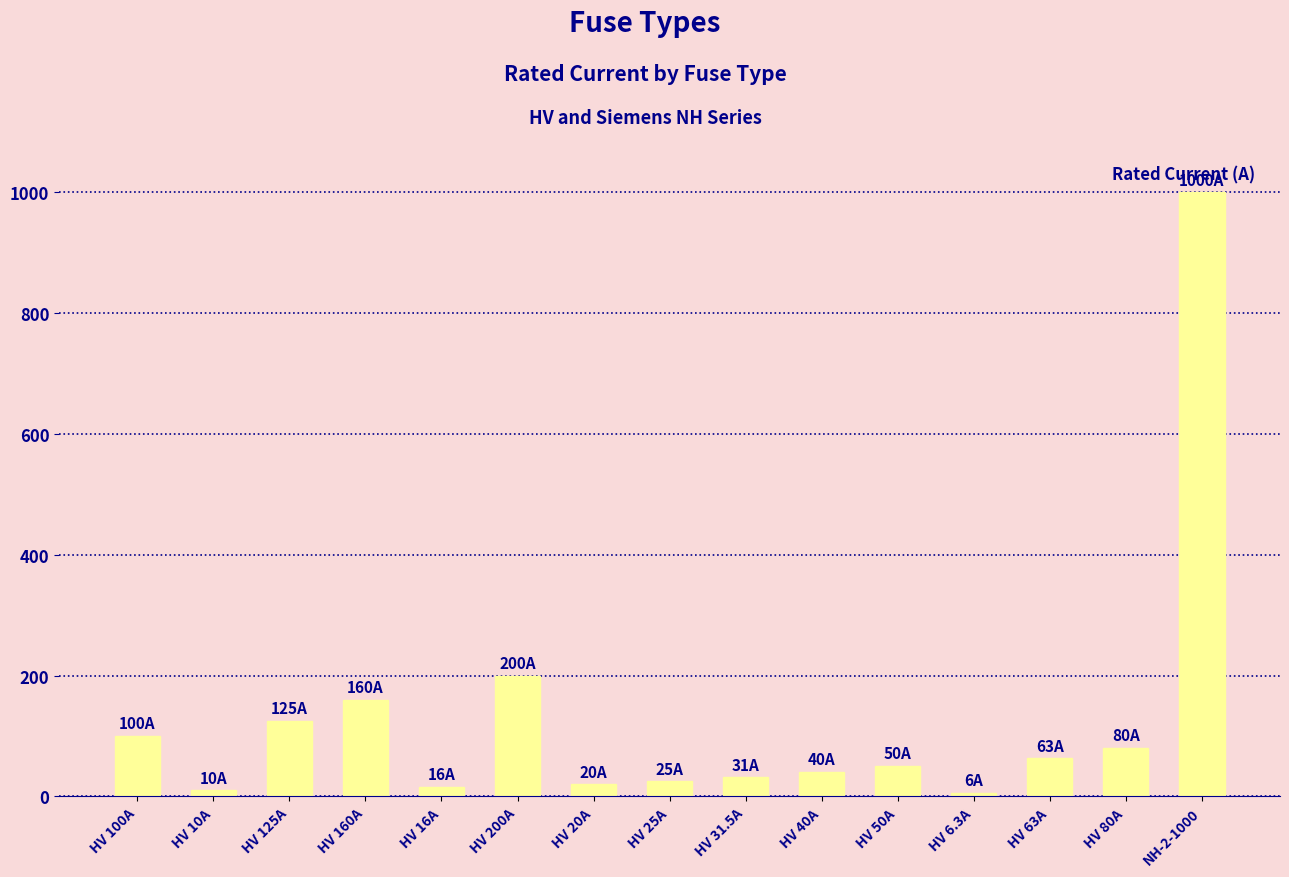

What is the label of the 7th bar from the left?

HV 20A